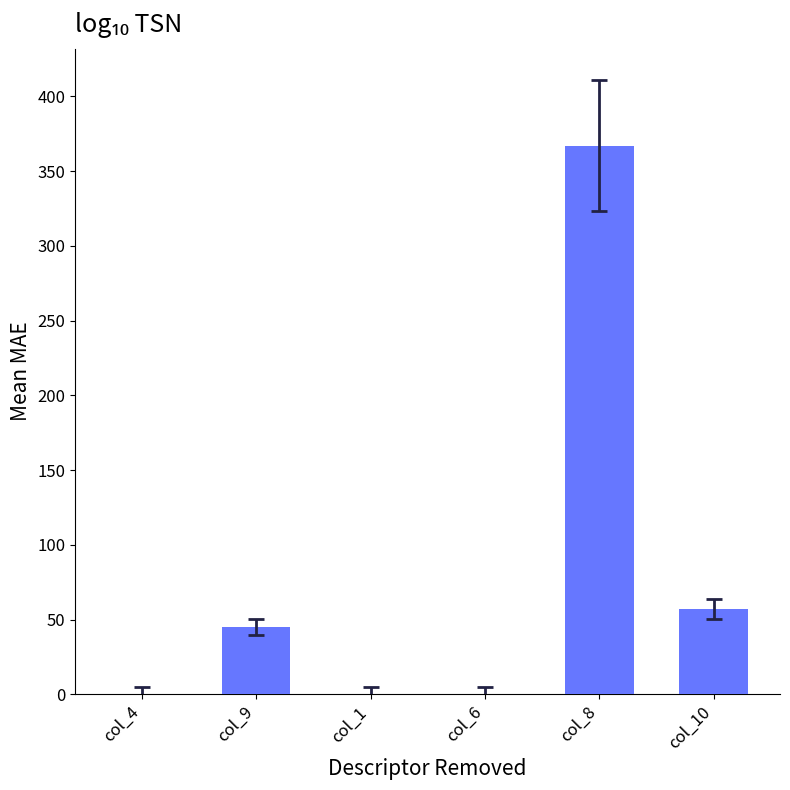

Is it true that the value at col_9 is 66.4?

False